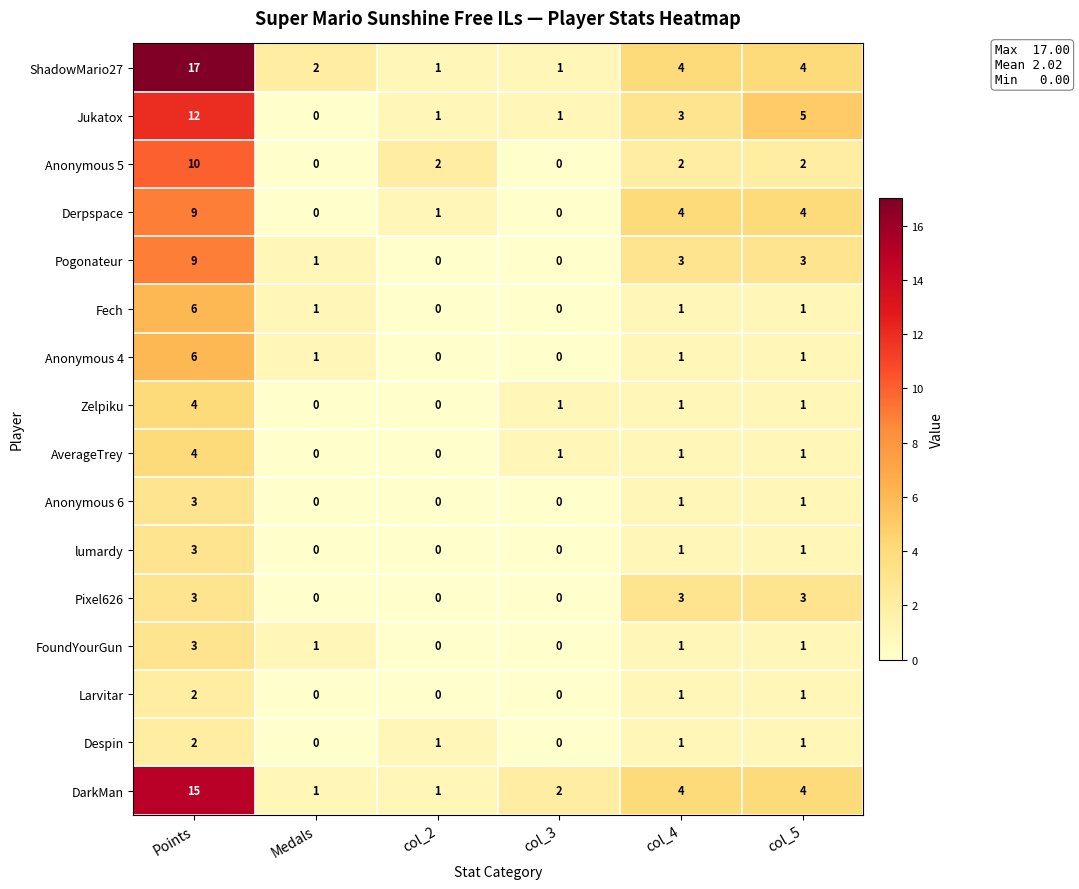

How many values in the FoundYourGun series are below 1?

2